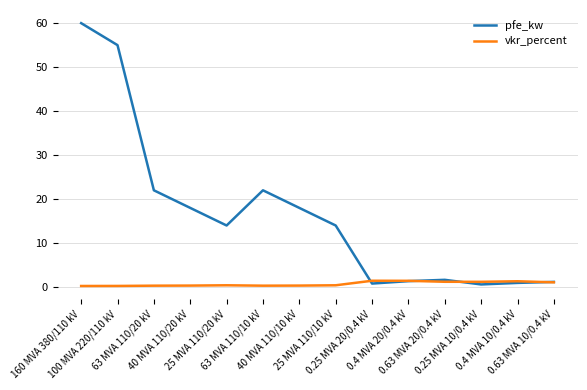

Is this an area chart (filled region under the line)?

No